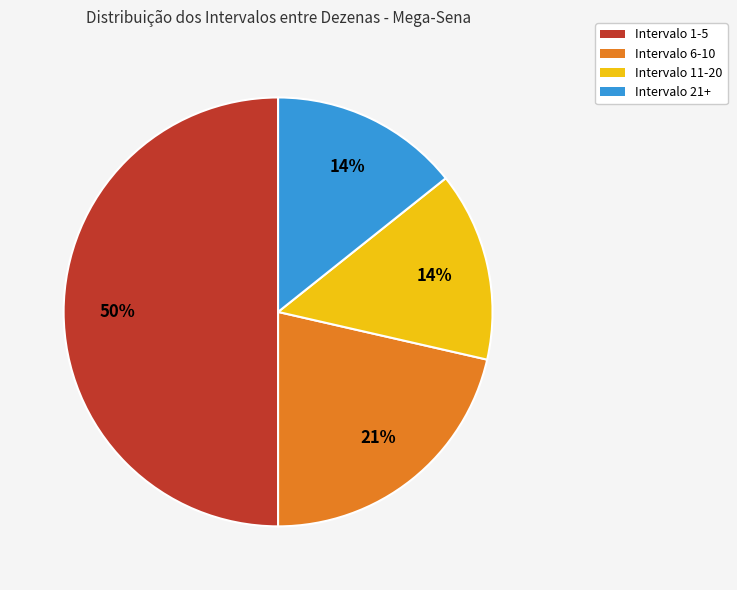

Do Intervalo 21+ and Intervalo 11-20 together represent more than half of the pie?

No